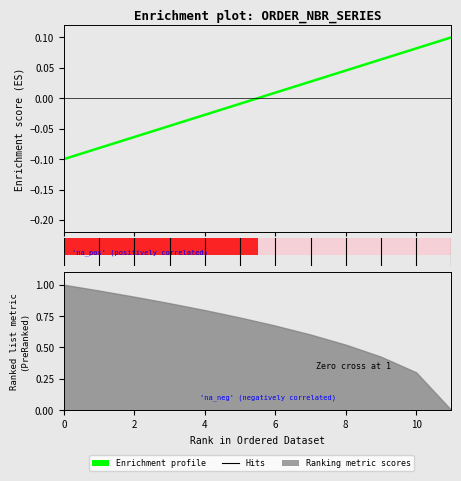

True or false: there are more than 0 points higher than both neighbors.

False